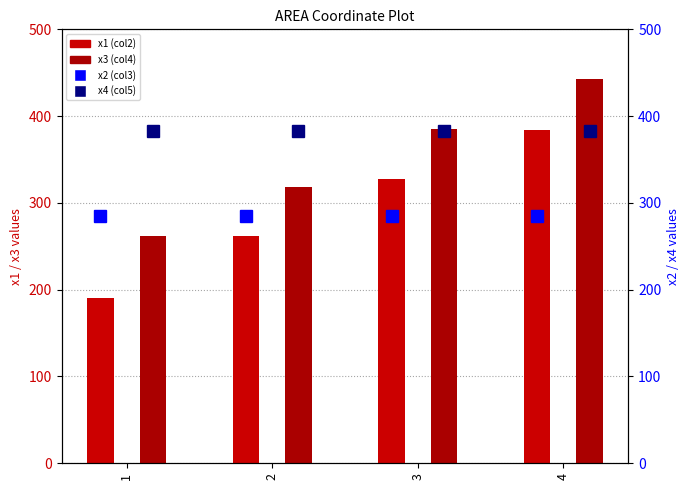

What is the difference between the highest and lowest values at 4?

158